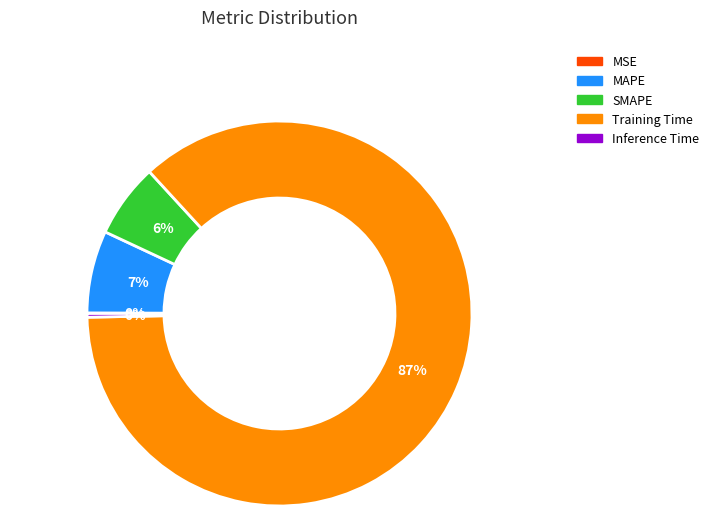

To the nearest percent, what percentage of the pie is SMAPE?

6%